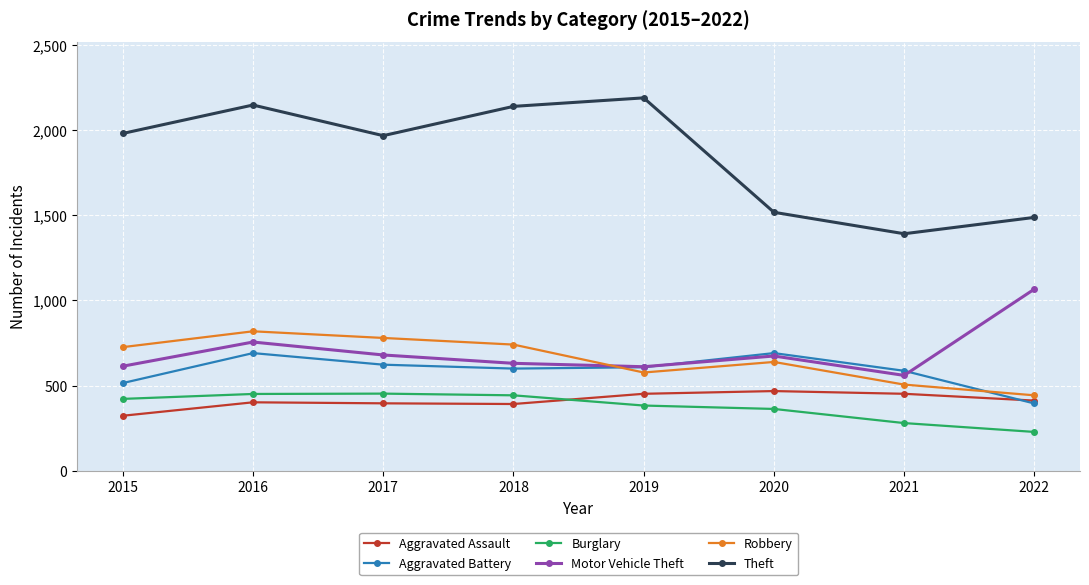

In Theft, how many points are lower than both neighbors (excluding endpoints)?

2